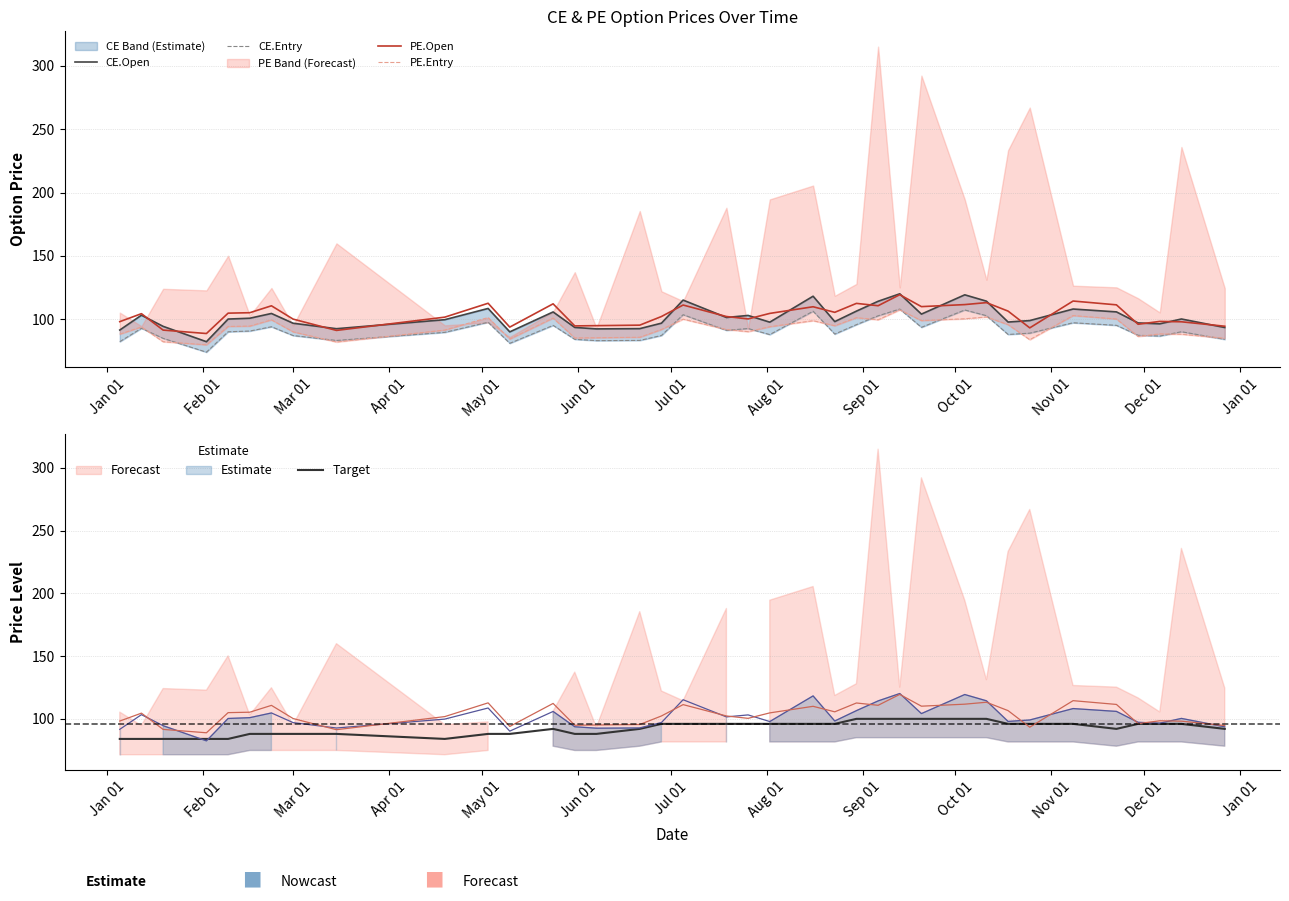

Which series has the largest total across all categories?

PE.Open